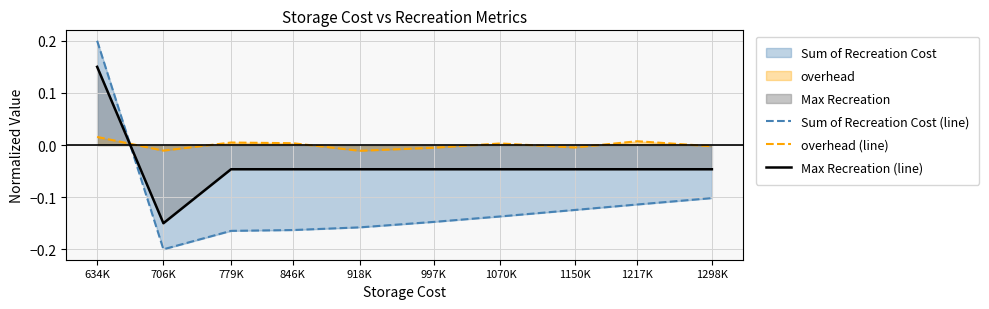

Rank the series by their average value, from highest to lowest.

overhead (line), Max Recreation (line), Sum of Recreation Cost (line)